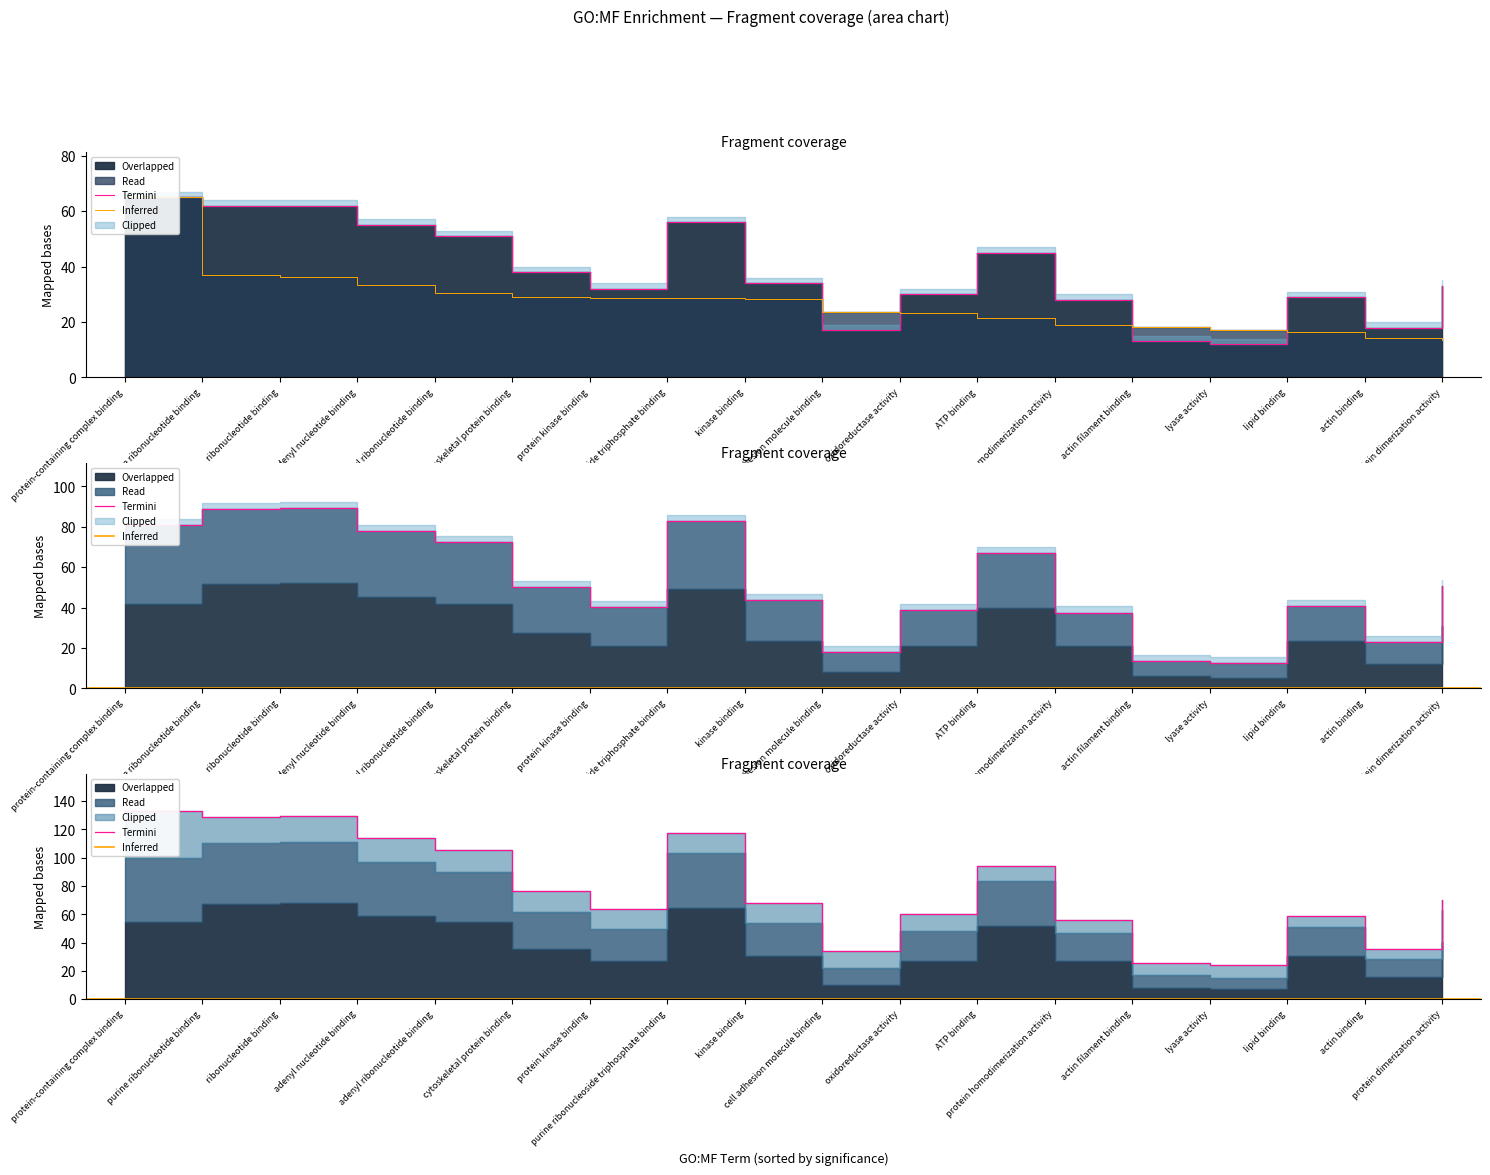

Reading left to right, extract all data points from this chart.

intersection_size: 65.0	62.0	62.0	55.0	51.0	38.0	32.0	56.0	34.0	17.0	30.0	45.0	28.0	13.0	12.0	29.0	18.0	33.0
negative_log10: 65.0	36.8	36.1	33.4	30.3	29.2	28.6	28.5	28.2	23.7	23.2	21.3	19.0	18.2	17.0	16.3	14.1	13.4
term_size: 80.9	88.7	89.2	78.0	72.4	49.9	40.1	82.9	43.7	18.0	39.0	66.9	37.5	13.7	12.5	40.9	23.0	50.6